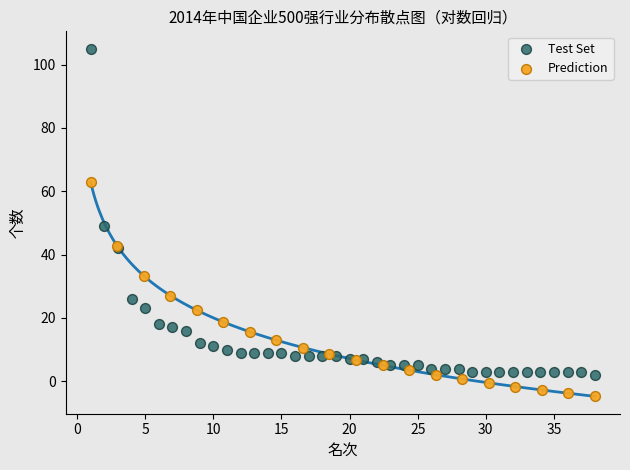

Which series reaches the maximum Y coordinate?

Test Set